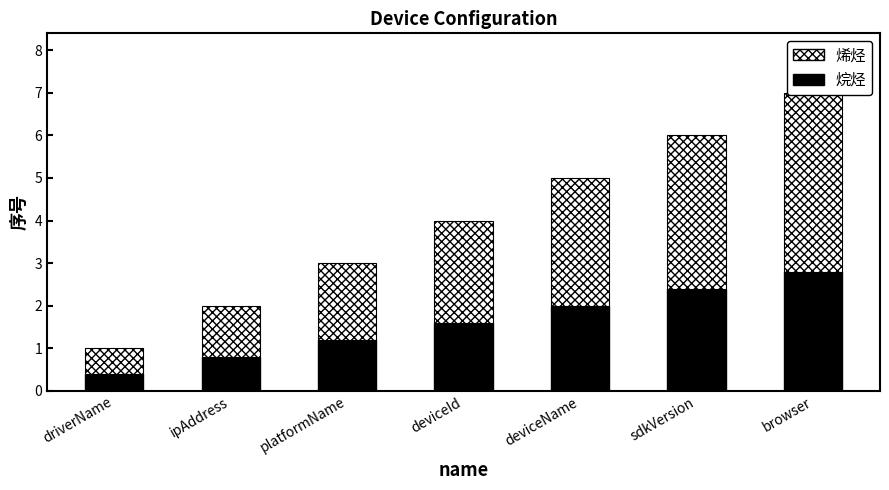

What is the smallest value displayed?

0.4